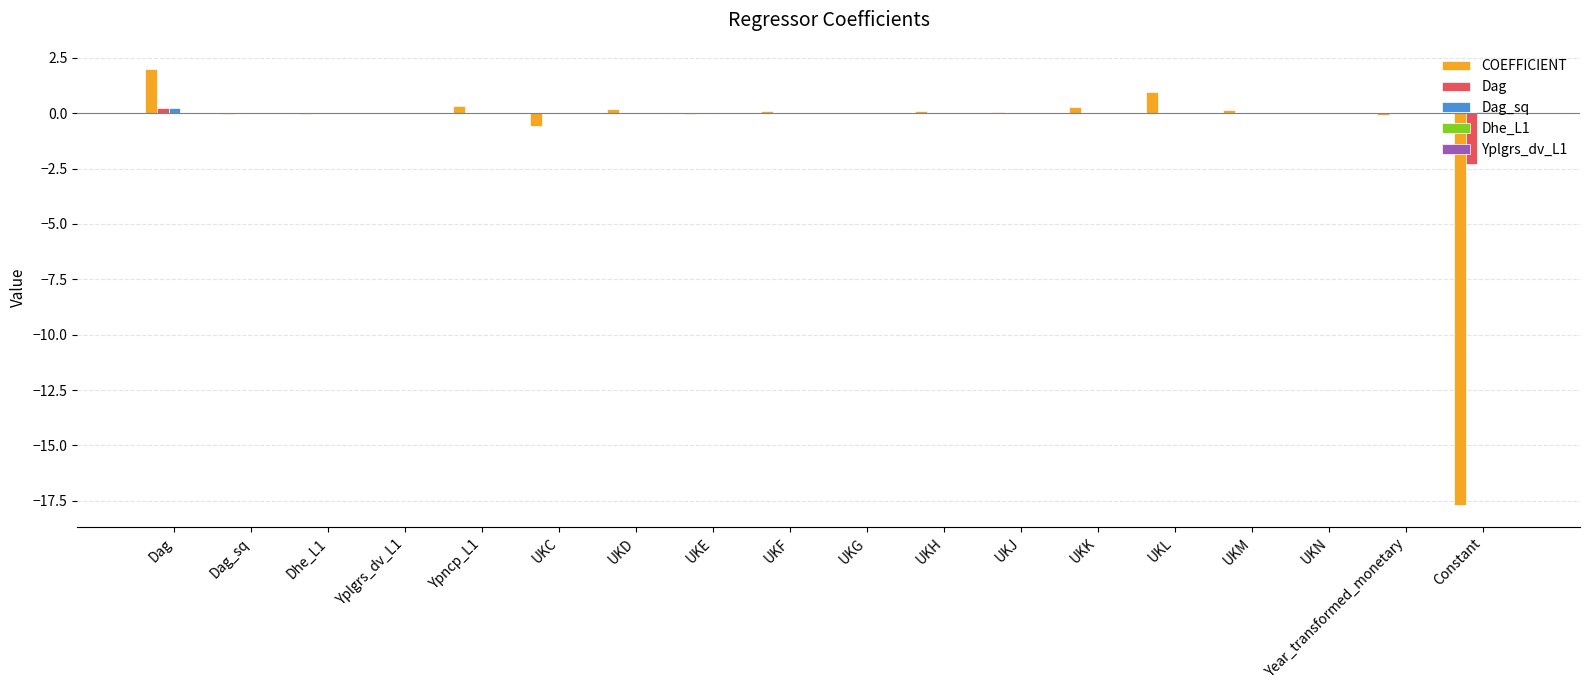

The value of Dag at UKJ is 0.0. True or false?

True